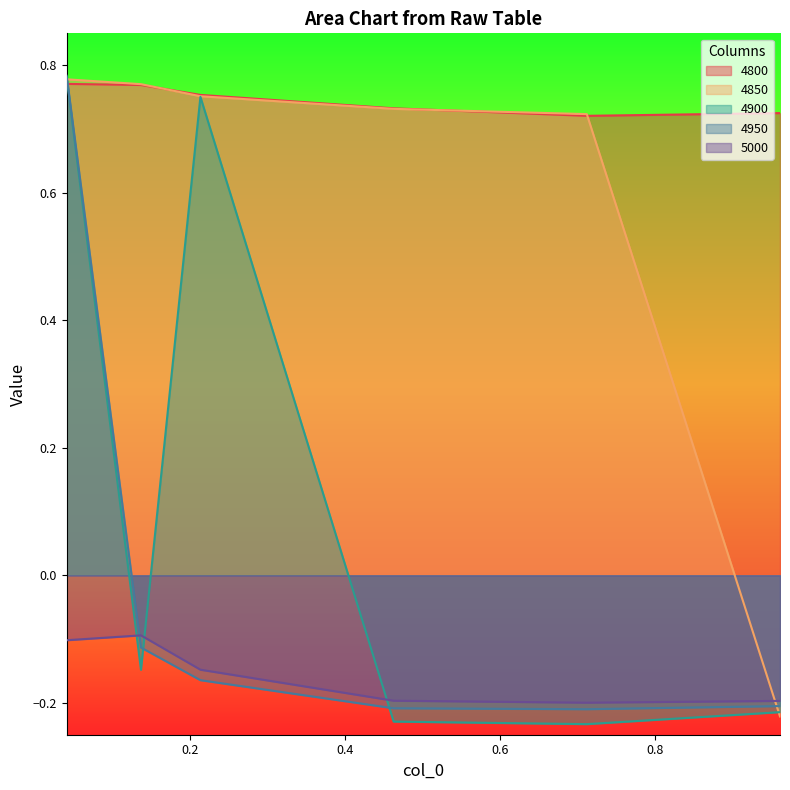

What is the average value of the 4900 series?

0.1